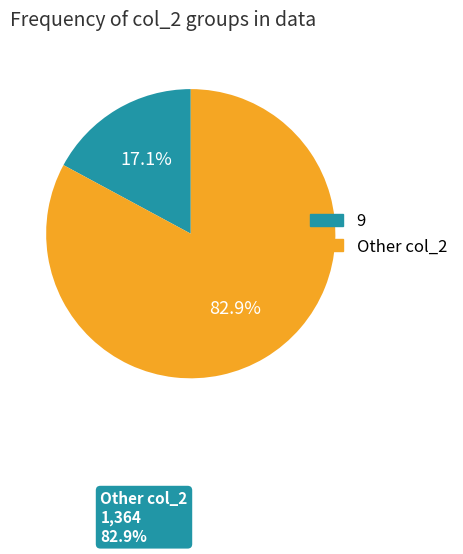

Does any single category account for the majority?

Yes